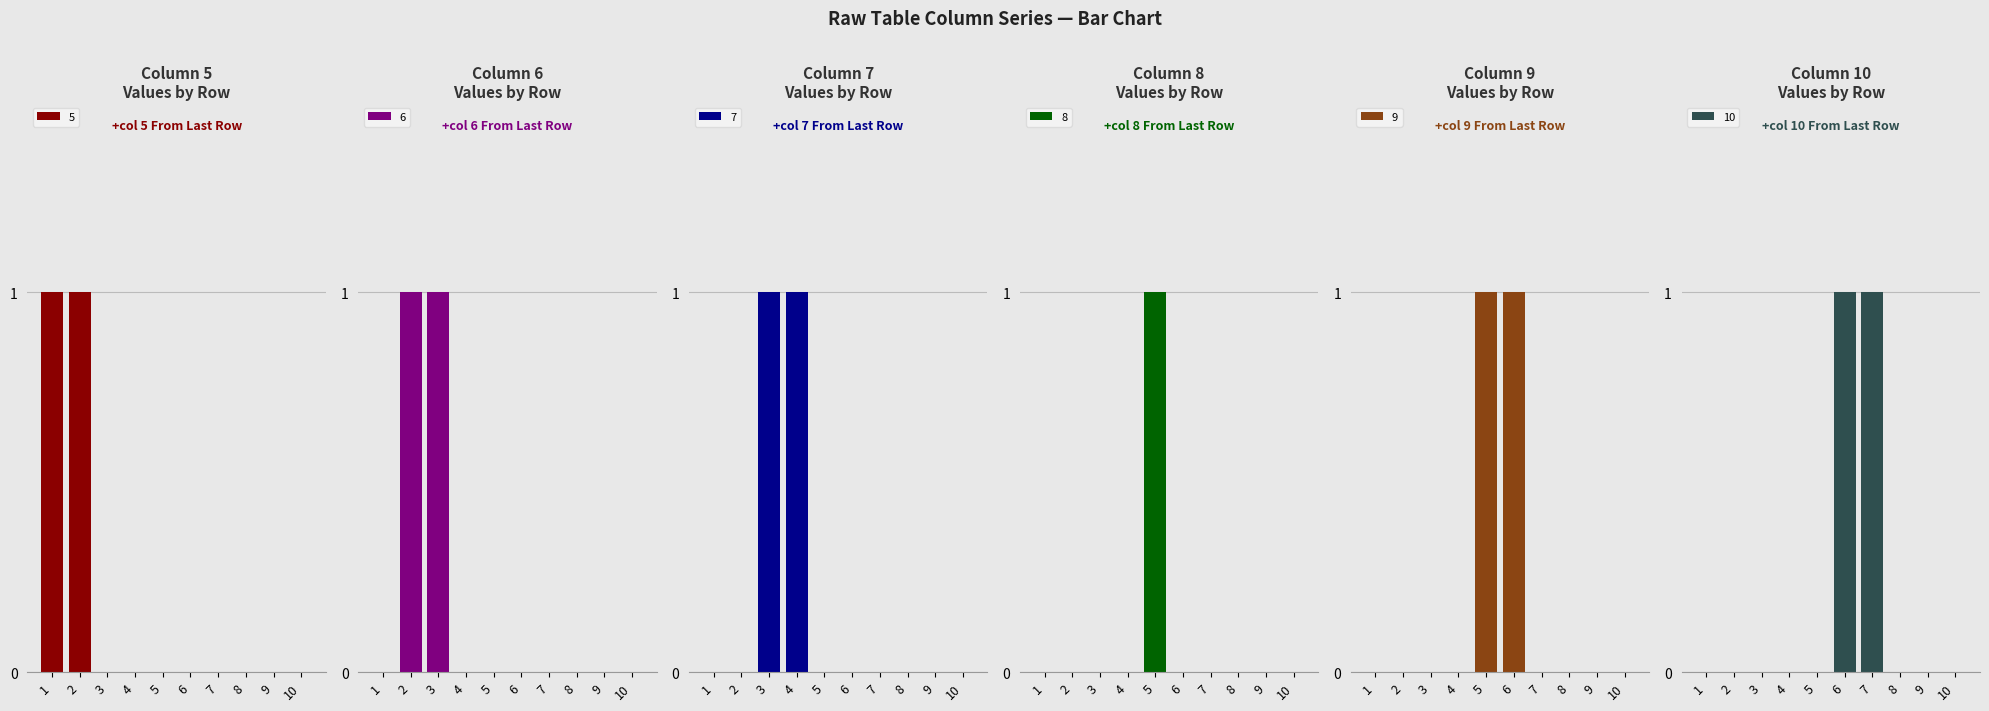

Are the bars horizontal?

No